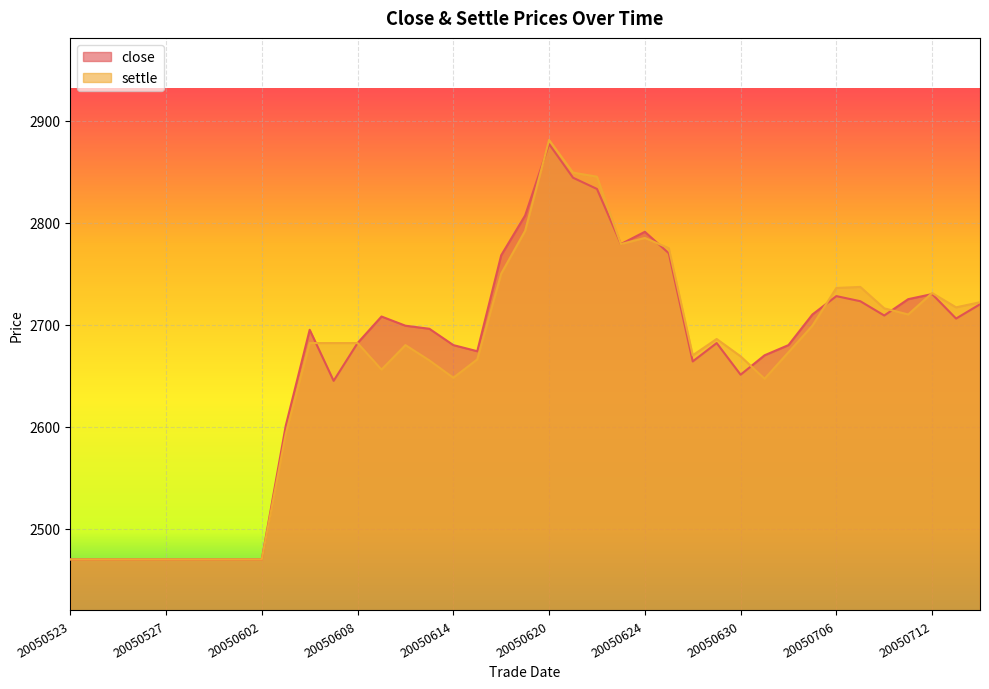

Where is settle nearest to the value 2675?

20050704